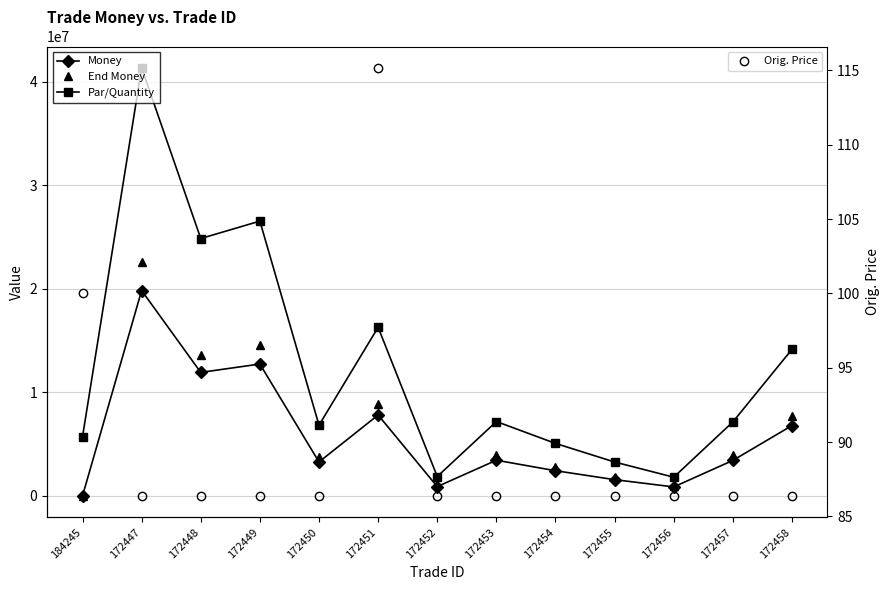

How many positive values does the Money series have?

12